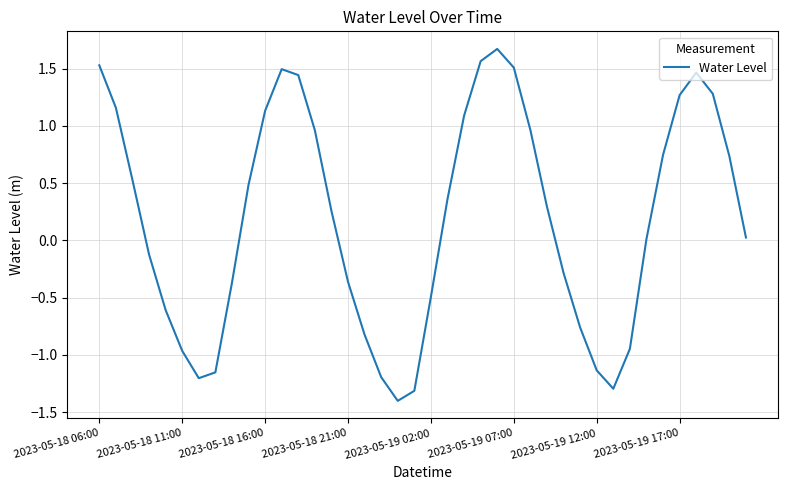

What is the minimum value shown in the chart?

-1.4